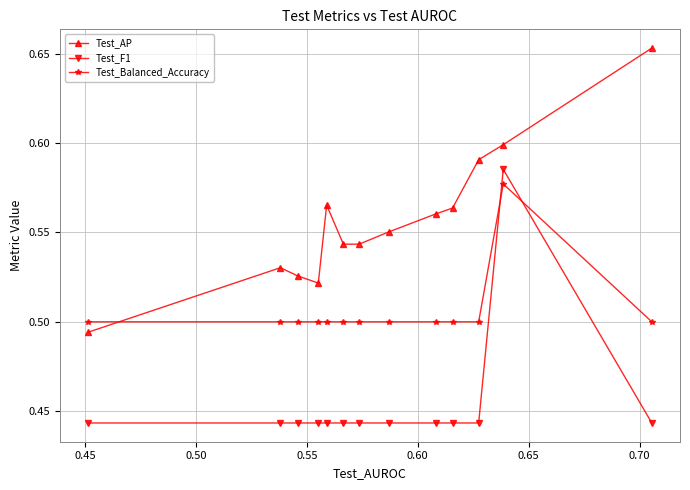

In Test_Balanced_Accuracy, how many points are higher than both neighbors (excluding endpoints)?

1